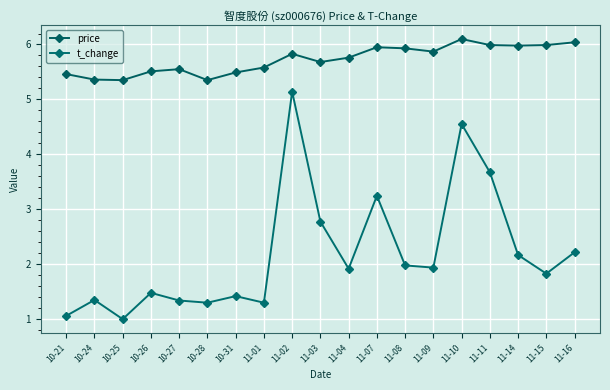

List the series in order of their peak value, lowest first.

t_change, price